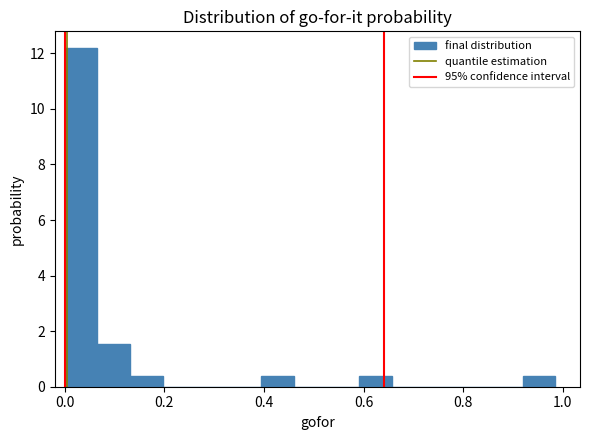

Around what value on the x-axis is the tallest bar? Give the approximate position of its centre, as read against the axis.

0.04